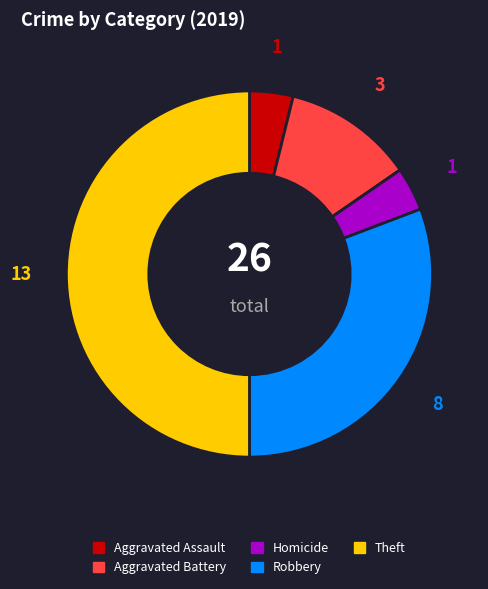

Which slice is the largest?

Theft